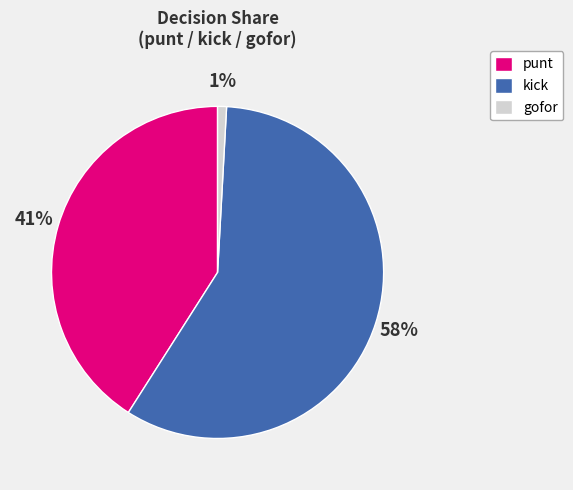

How many segments does this pie chart have?

3